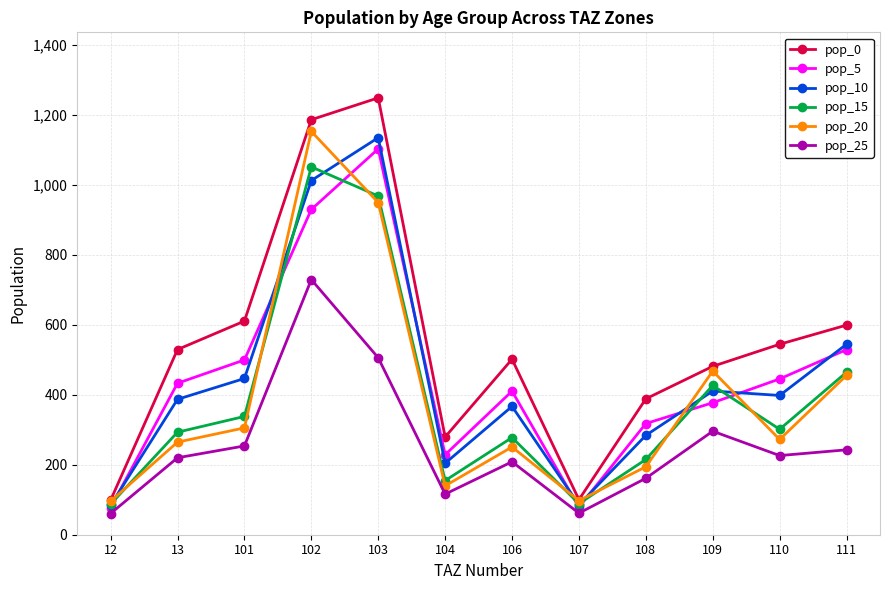

What are all the series names shown in the legend?

pop_0, pop_5, pop_10, pop_15, pop_20, pop_25